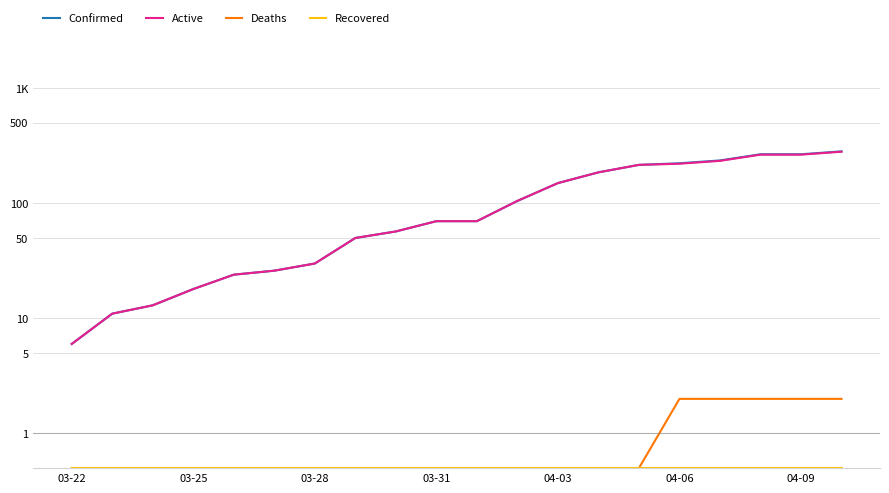

What is the value of the Recovered point at the 9th from the left?

0.5